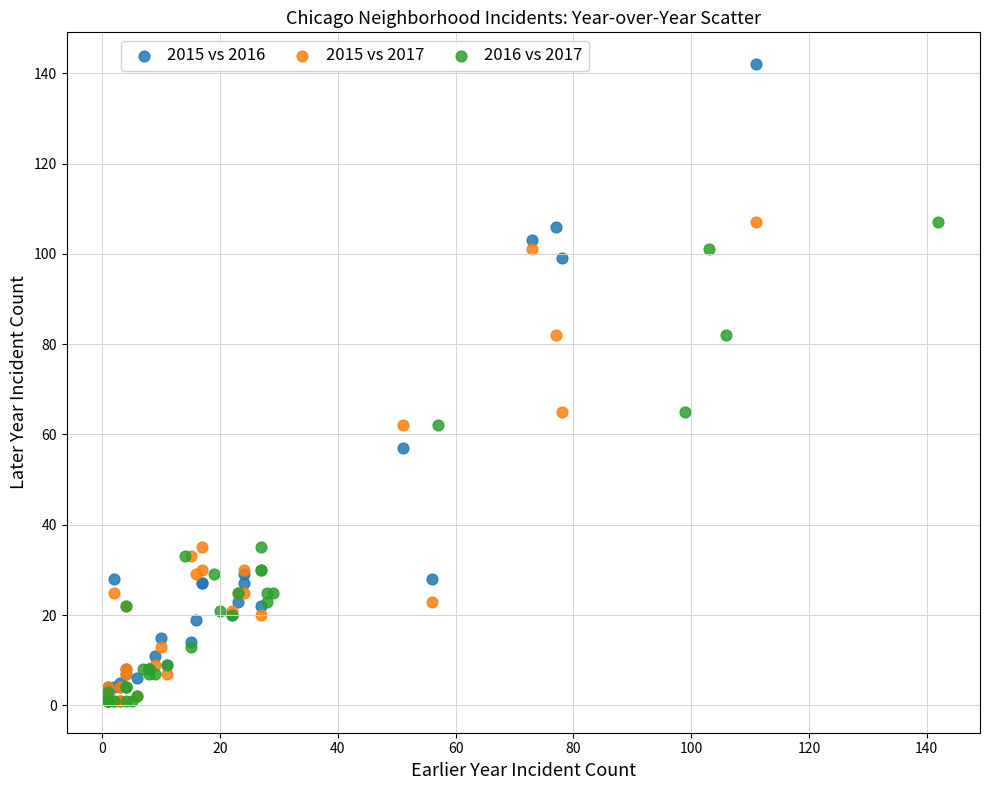

Which series has the widest spread of Y values?

2015 vs 2016